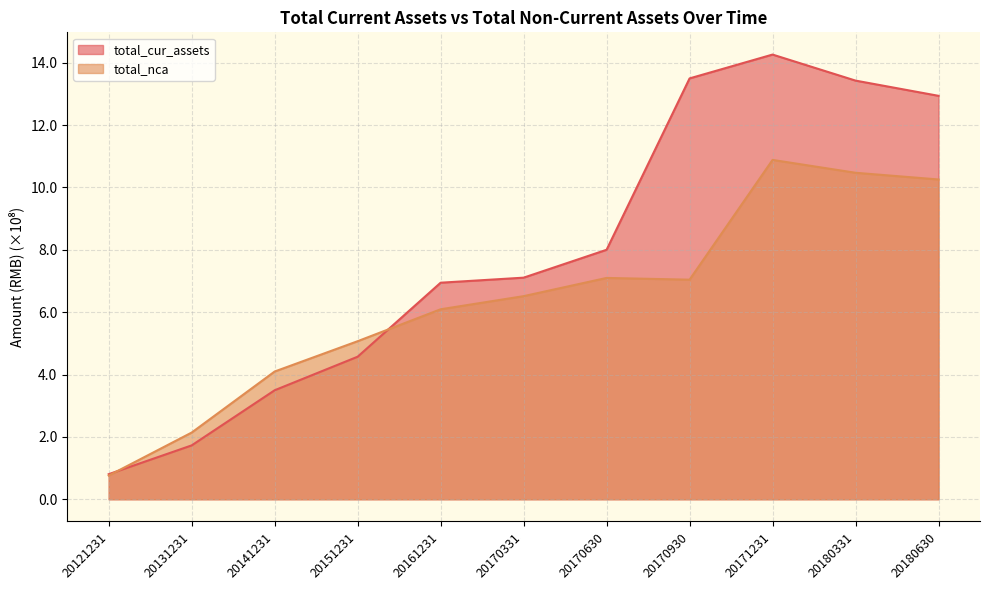

What is the value of the total_nca point at the 8th from the left?

7.0